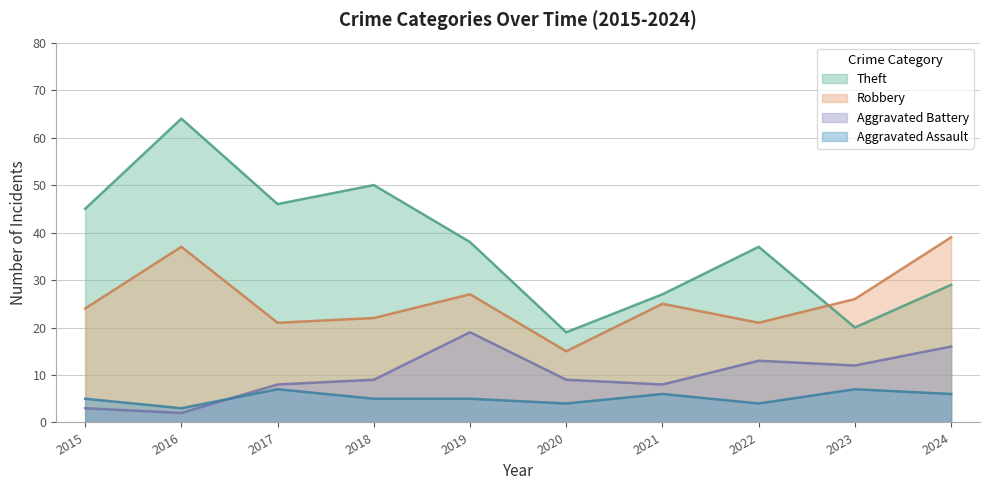

Reading right to left, what are all the values shown in this chart?

Theft: 2024=29	2023=20	2022=37	2021=27	2020=19	2019=38	2018=50	2017=46	2016=64	2015=45
Robbery: 2024=39	2023=26	2022=21	2021=25	2020=15	2019=27	2018=22	2017=21	2016=37	2015=24
Aggravated Battery: 2024=16	2023=12	2022=13	2021=8	2020=9	2019=19	2018=9	2017=8	2016=2	2015=3
Aggravated Assault: 2024=6	2023=7	2022=4	2021=6	2020=4	2019=5	2018=5	2017=7	2016=3	2015=5